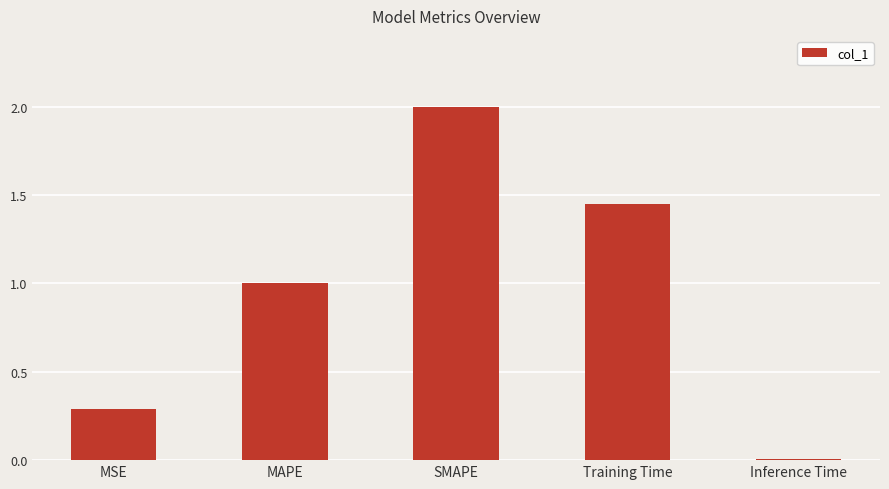

Where does the data first go above 1?

MAPE